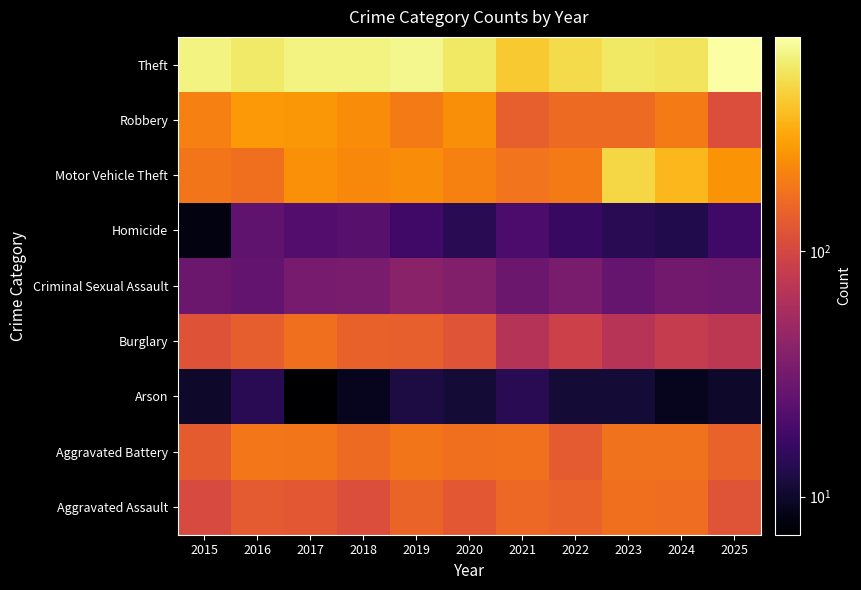

Reading right to left, transcribe all the data shown in this chart.

Aggravated Assault: 2025=122	2024=167	2023=169	2022=147	2021=156	2020=129	2019=149	2018=111	2017=128	2016=130	2015=105
Aggravated Battery: 2025=147	2024=175	2023=175	2022=131	2021=172	2020=168	2019=181	2018=161	2017=181	2016=185	2015=134
Arson: 2025=10	2024=9	2023=11	2022=11	2021=14	2020=11	2019=12	2018=9	2017=7	2016=14	2015=10
Burglary: 2025=75	2024=81	2023=69	2022=89	2021=68	2020=121	2019=142	2018=145	2017=168	2016=138	2015=119
Criminal Sexual Assault: 2025=30	2024=31	2023=27	2022=34	2021=29	2020=37	2019=41	2018=34	2017=33	2016=26	2015=29
Homicide: 2025=18	2024=13	2023=14	2022=16	2021=20	2020=14	2019=18	2018=23	2017=22	2016=25	2015=8
Motor Vehicle Theft: 2025=250	2024=350	2023=470	2022=193	2021=178	2020=208	2019=230	2018=222	2017=238	2016=168	2015=181
Robbery: 2025=112	2024=191	2023=160	2022=159	2021=141	2020=236	2019=192	2018=230	2017=257	2016=263	2015=203
Theft: 2025=750	2024=531	2023=552	2022=487	2021=418	2020=552	2019=669	2018=634	2017=629	2016=563	2015=632